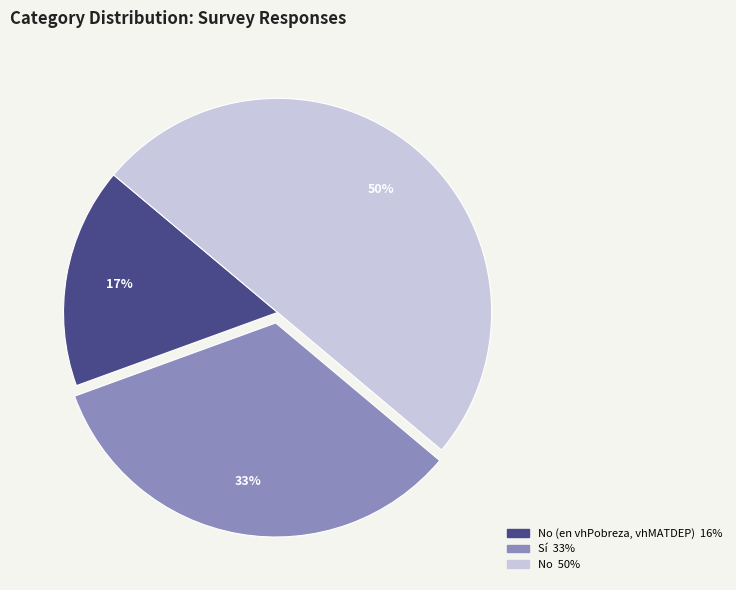

To the nearest percent, what is the difference between the largest and smallest slice percentages?

33%